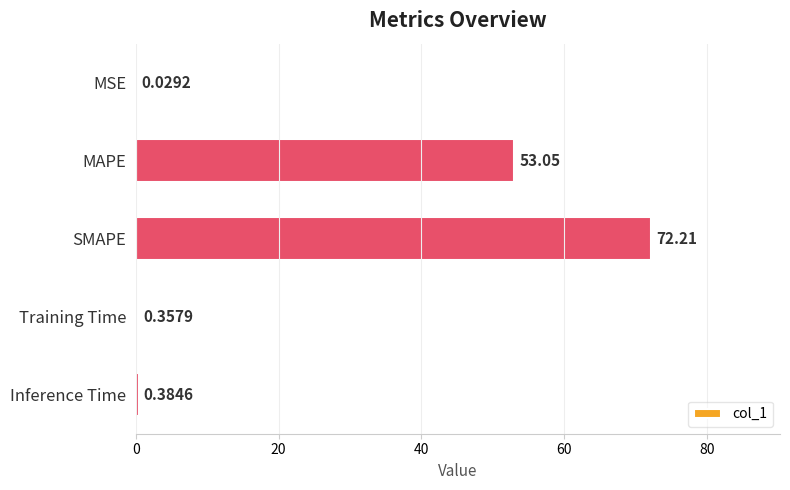

What is the change in value from SMAPE to Training Time?

-71.9